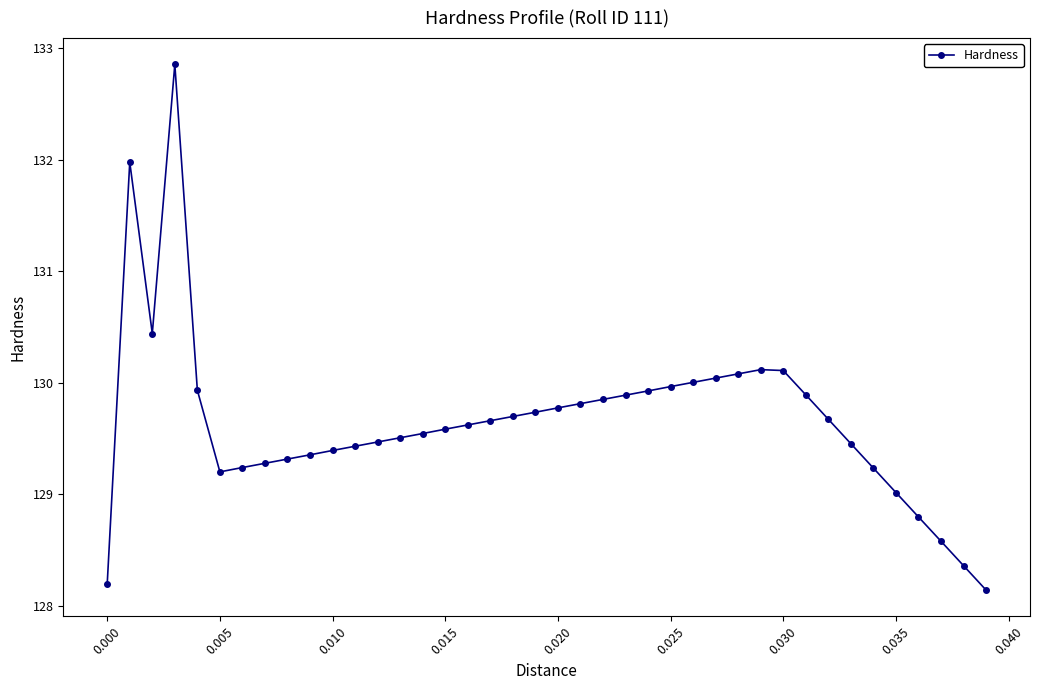

Count the number of categories in the chart.

40